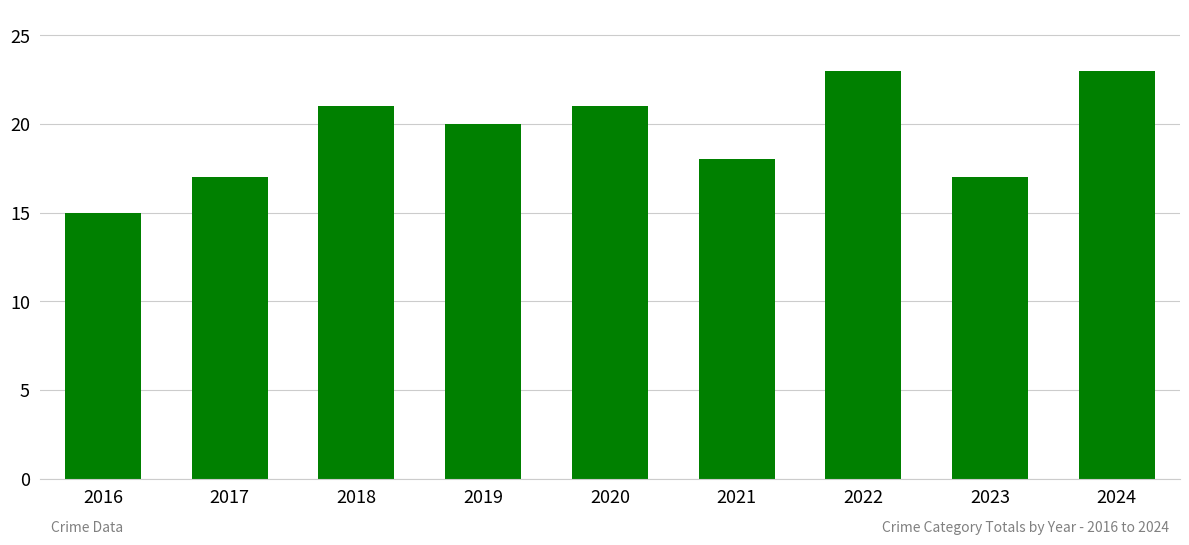

Count the values in the range 17 to 21.

6